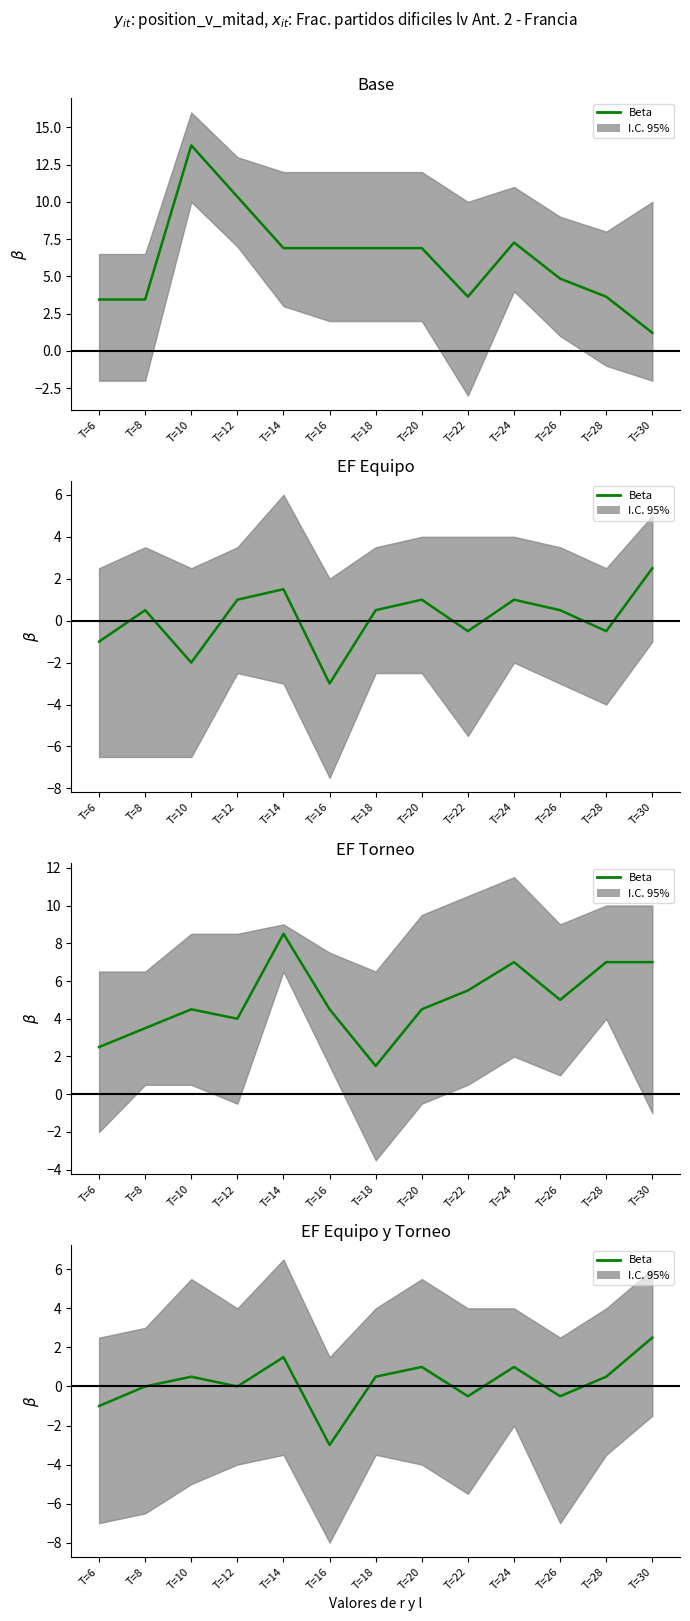

Which has a higher value, T=10 or T=22?

T=10